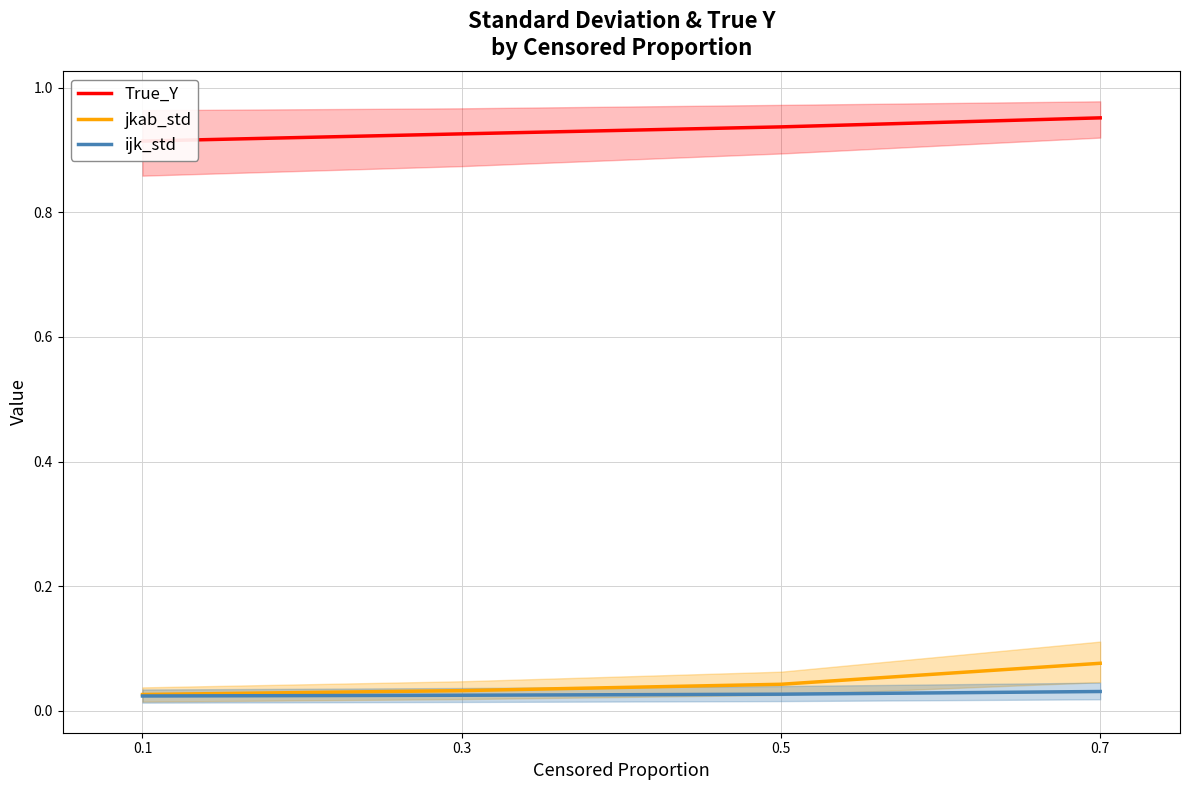

How many distinct data groups are displayed?

3